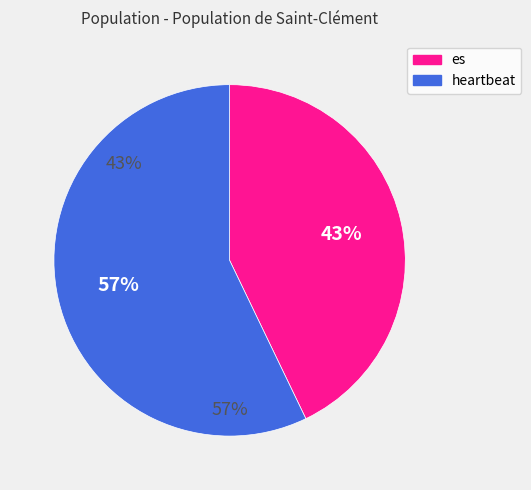

Combined, what portion of the pie is es and heartbeat?

100.0%